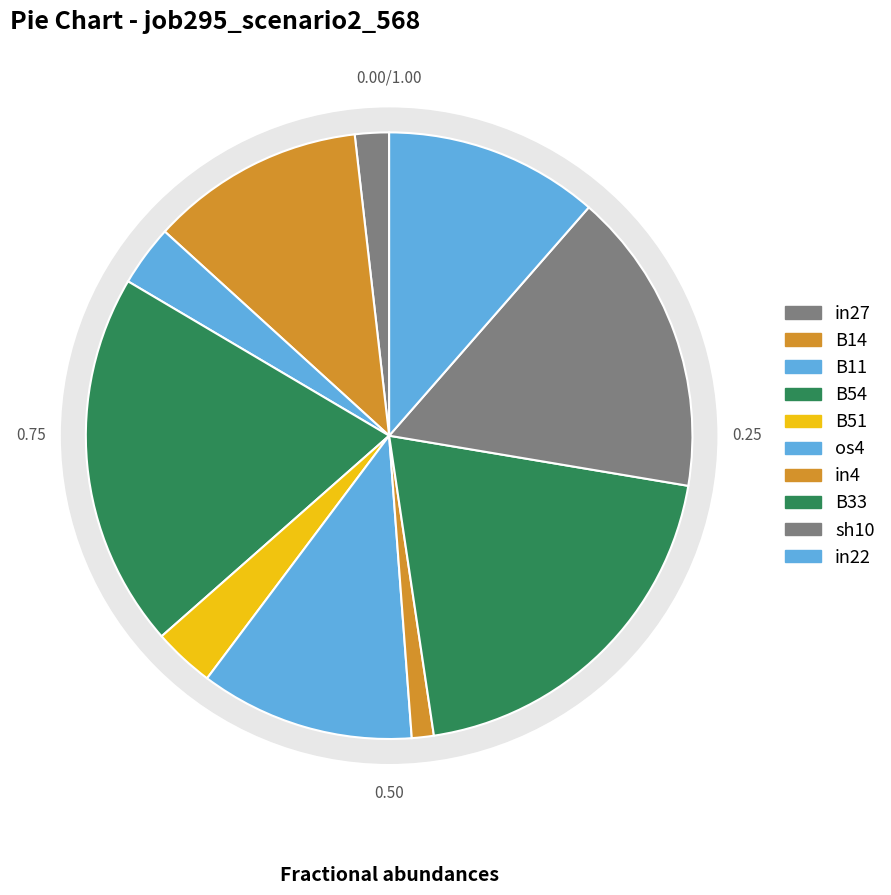

To the nearest percent, what is the combined percentage of in4 and sh10?

17%